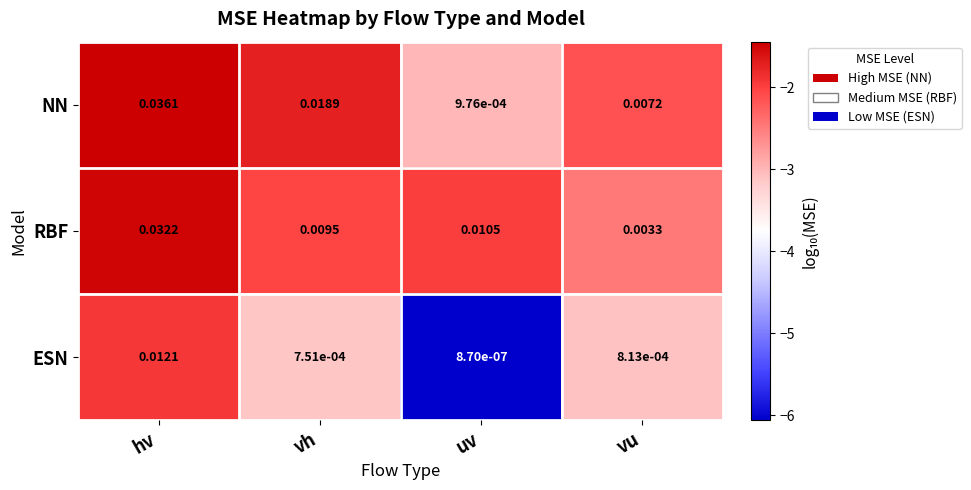

At which label does NN reach its peak?

hv